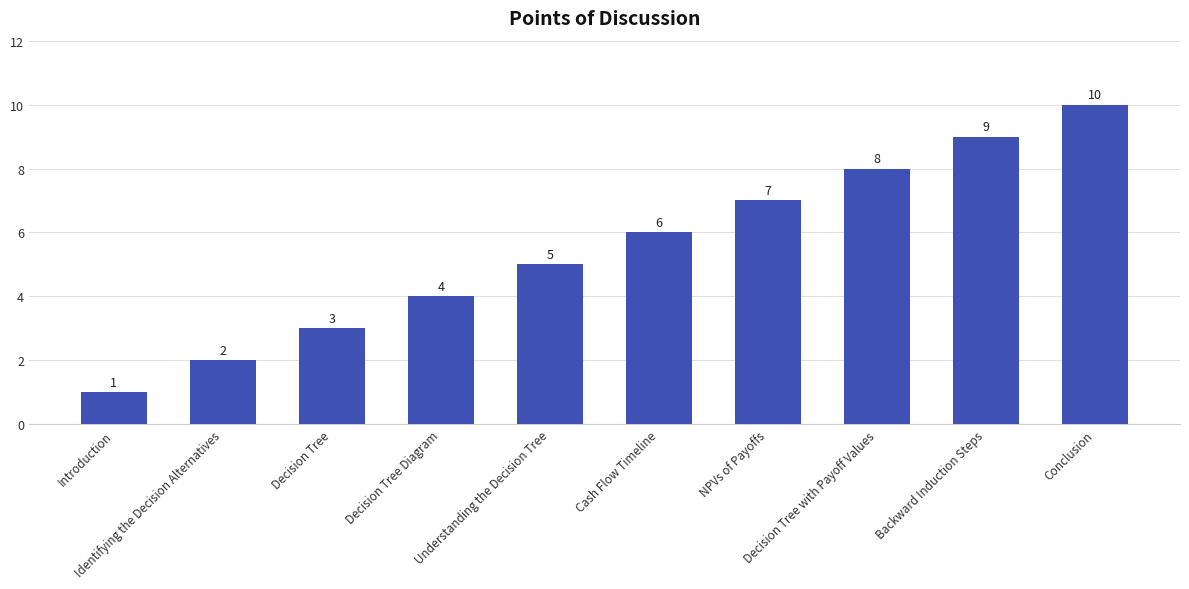

What is the average value?

6